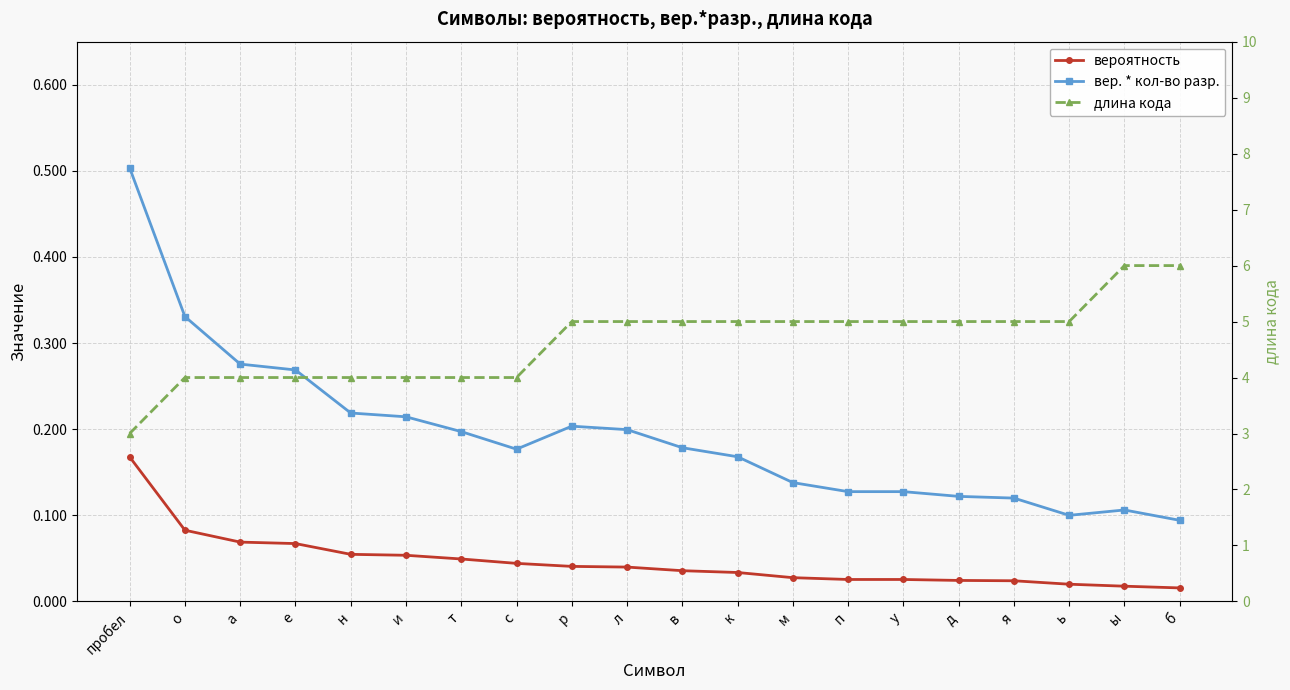

What value does the вероятность series have at е?

0.1